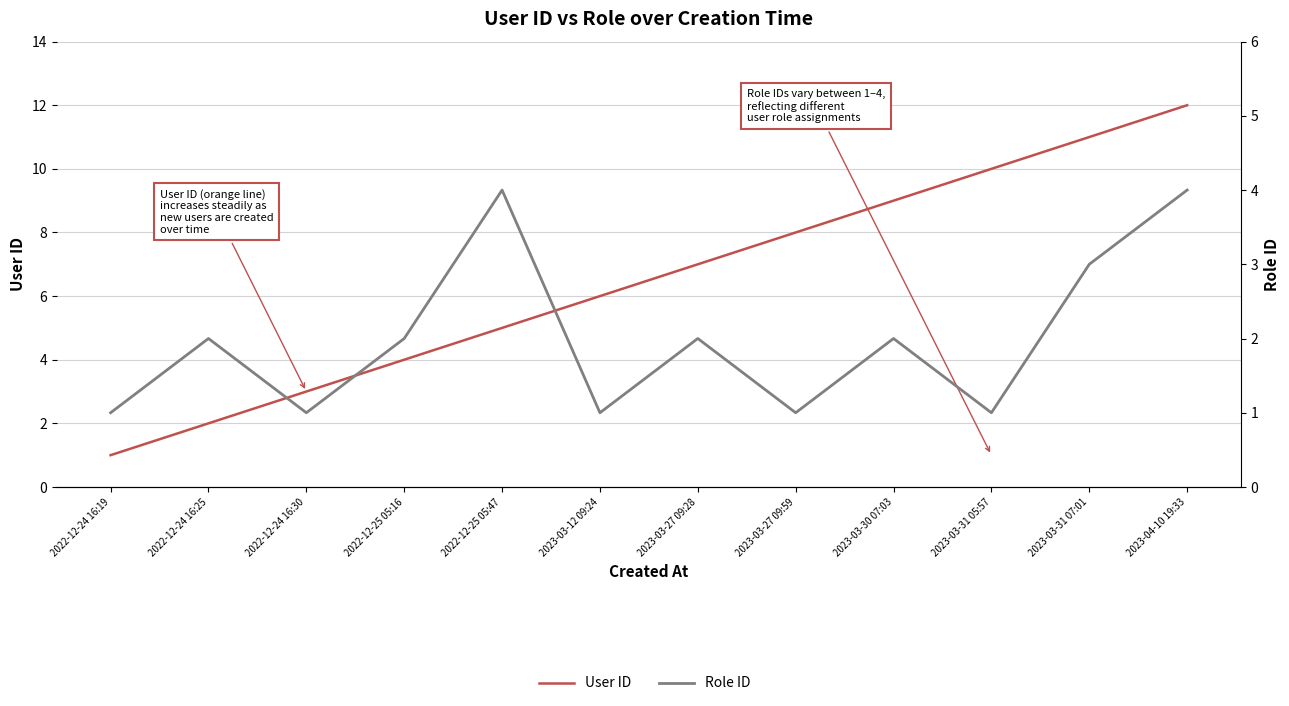

True or false: Role ID and User ID cross at least once.

False